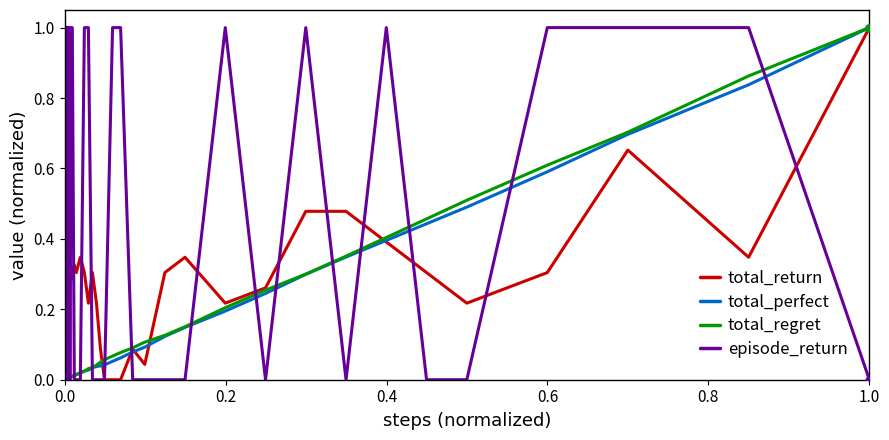

What is the maximum value shown in the chart?

1.0